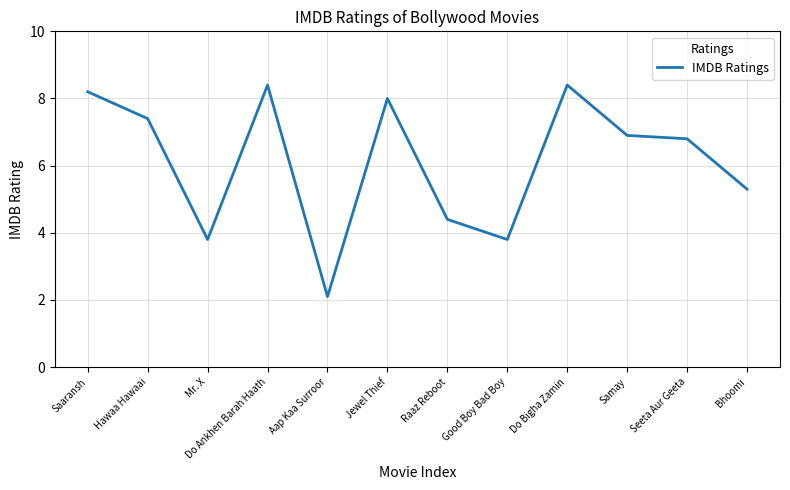

What is the smallest value displayed?

2.1